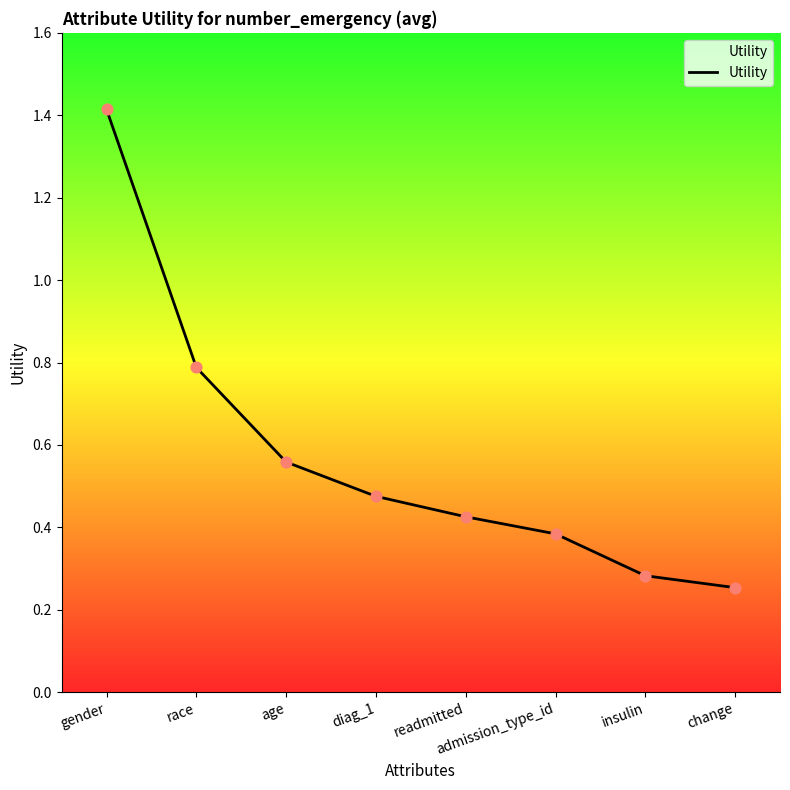

Between admission_type_id and gender, which is larger?

gender